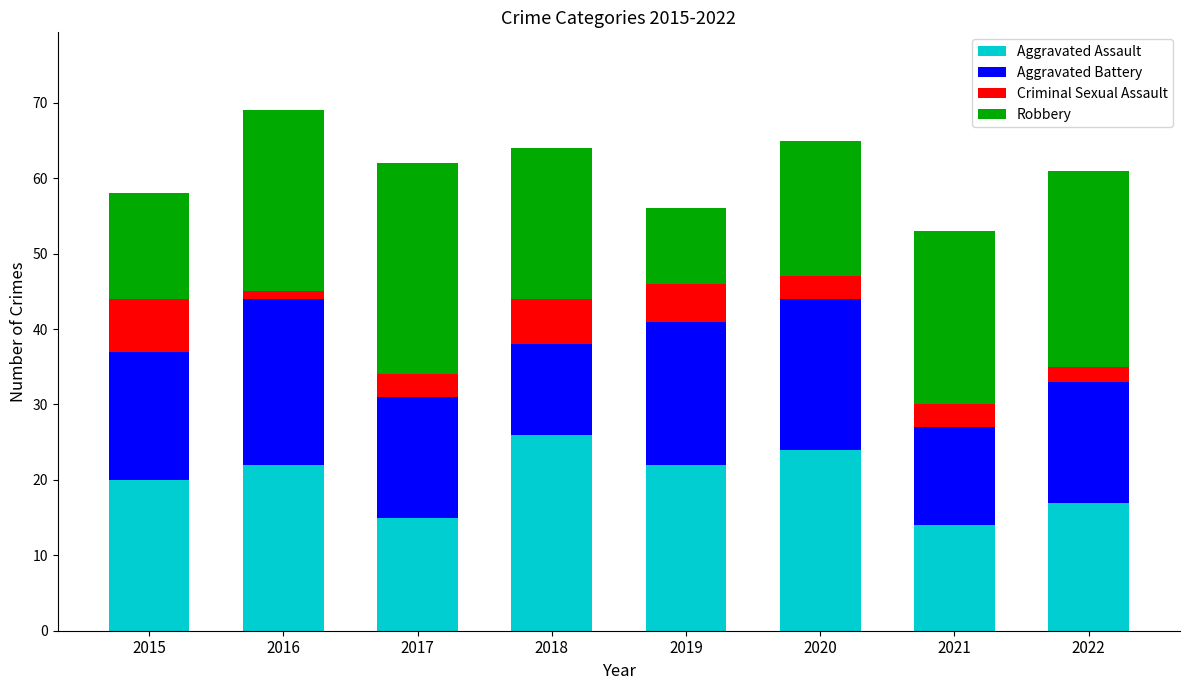

Which category has the highest value in the Aggravated Assault series?

2018